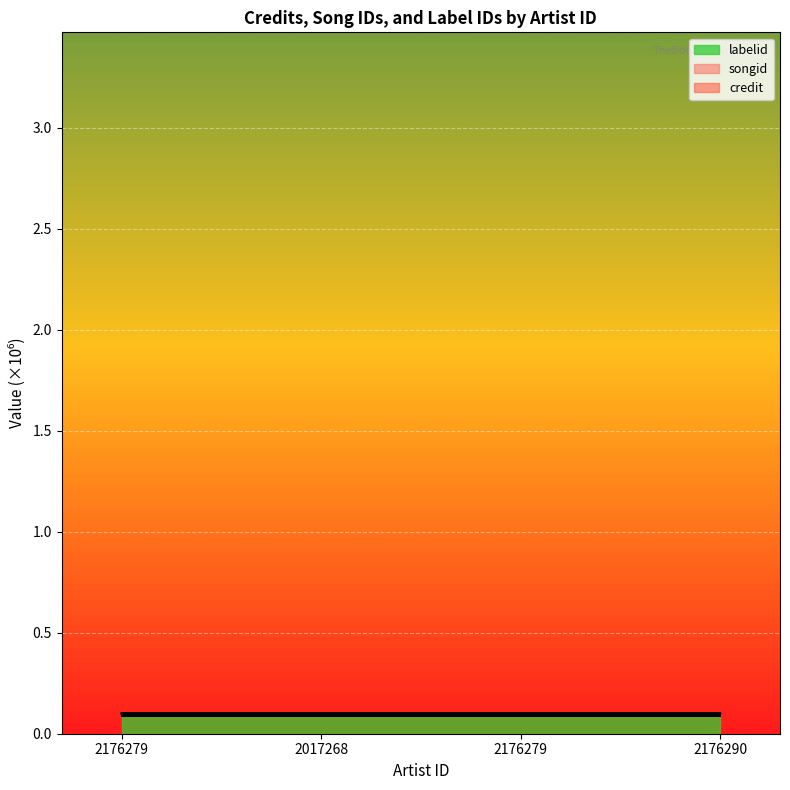

What is the average value of the credit series?

0.1